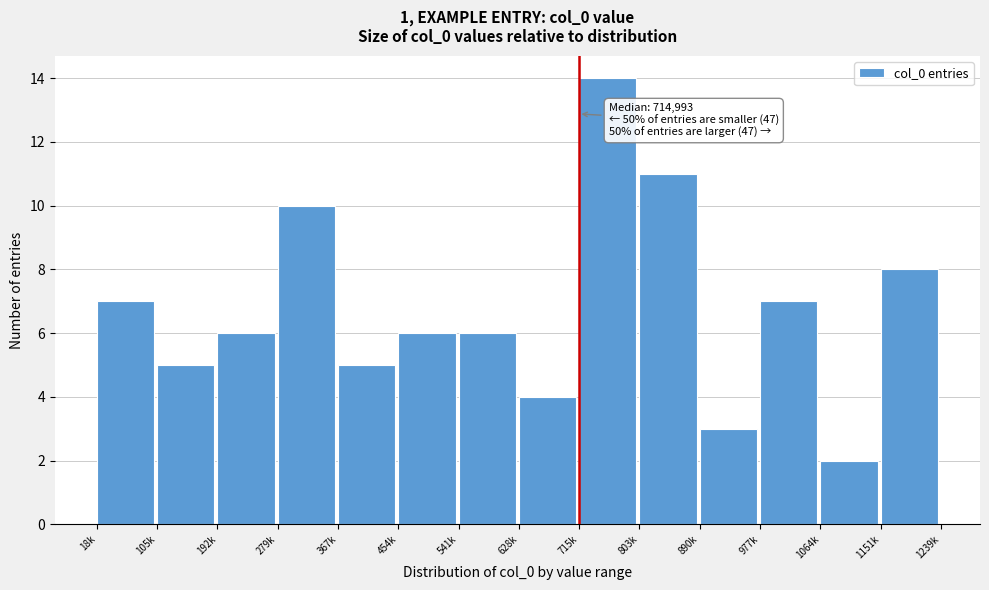

Reading left to right, extract all data points from this chart.

18k=7	105k=5	192k=6	279k=10	367k=5	454k=6	541k=6	628k=4	715k=14	803k=11	890k=3	977k=7	1064k=2	1151k=8